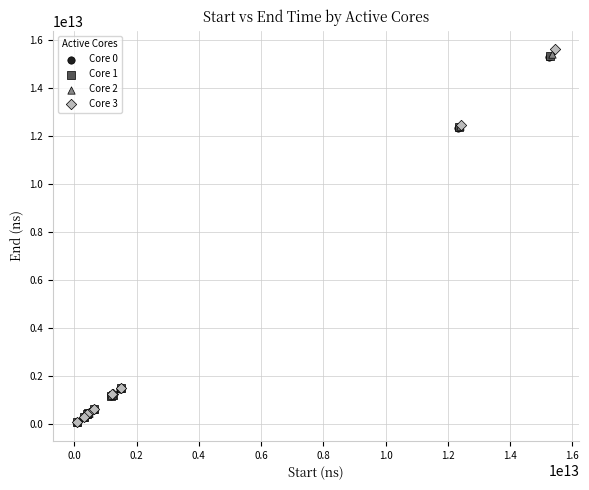

Which series has the largest Y range (max minus min)?

Core 3